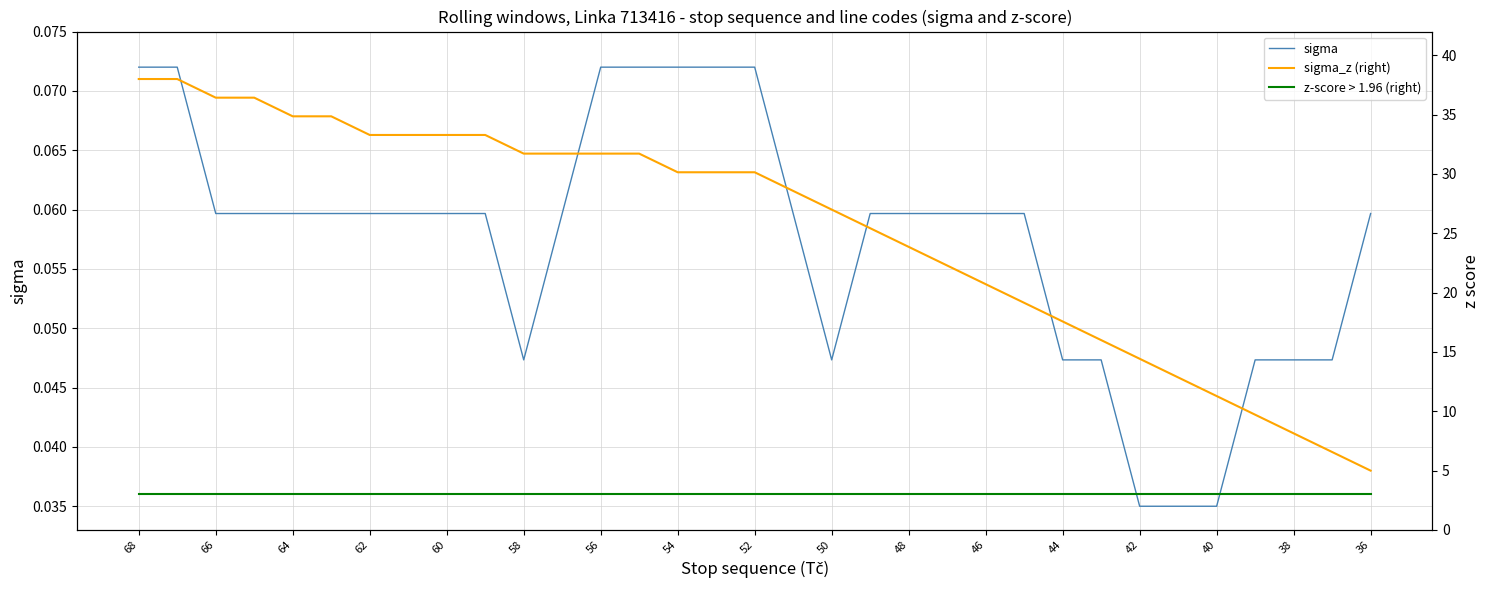

How many distinct data groups are displayed?

3